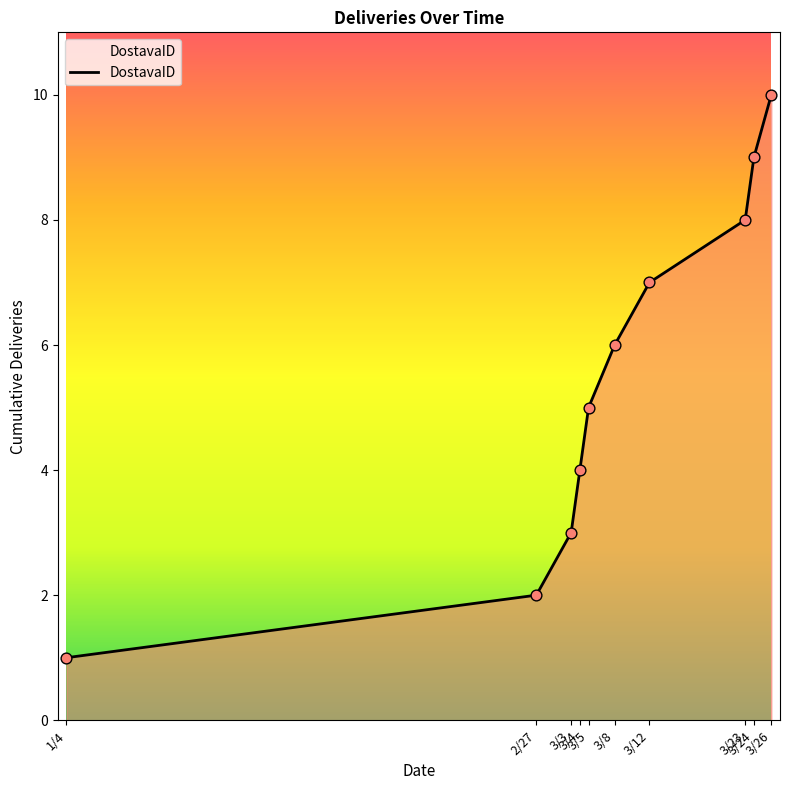

What is the ratio of the value at 3/4 to the value at 3/5?

0.8